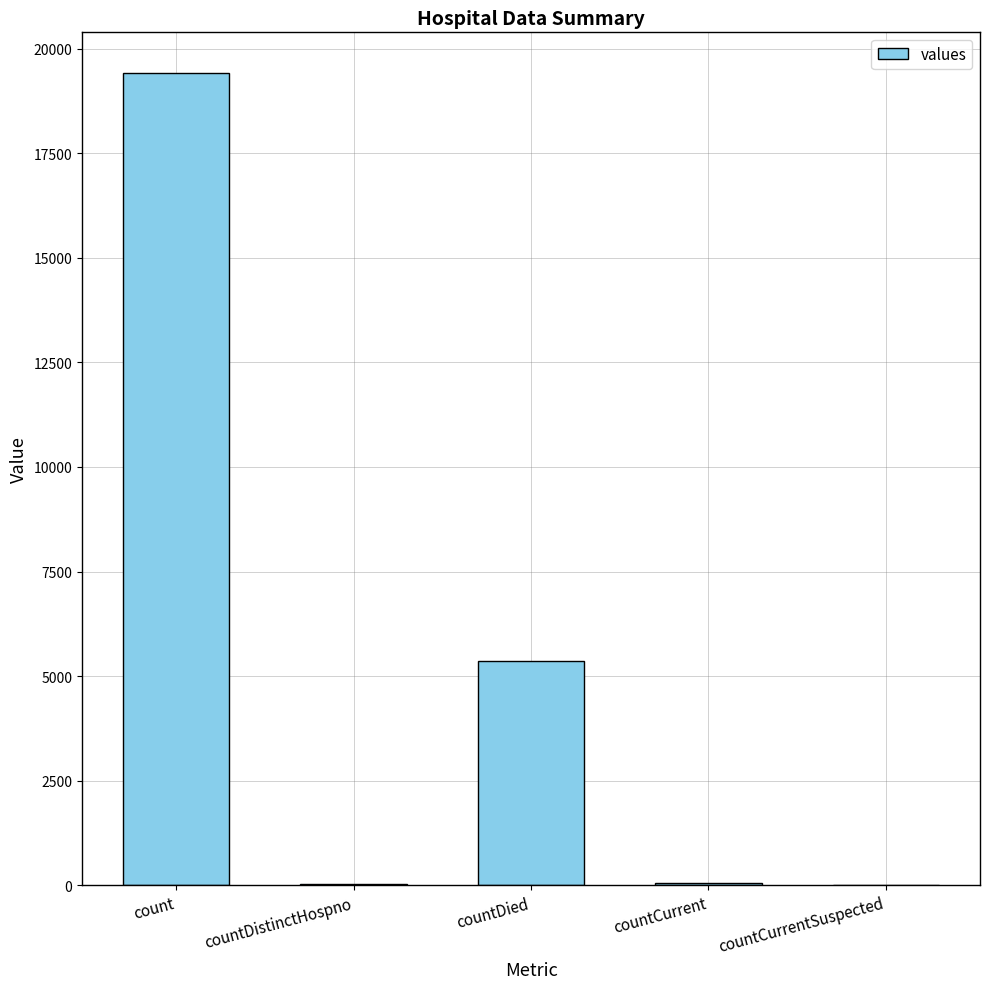

Is it true that the value at countCurrentSuspected is -8275?

False